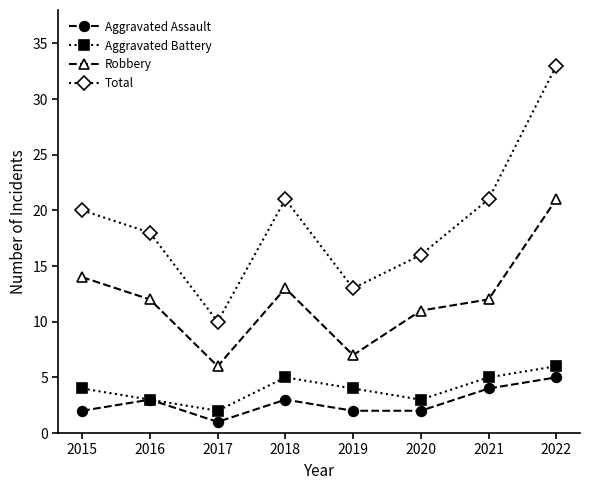

What is the value of the Total point at the 7th from the left?

21